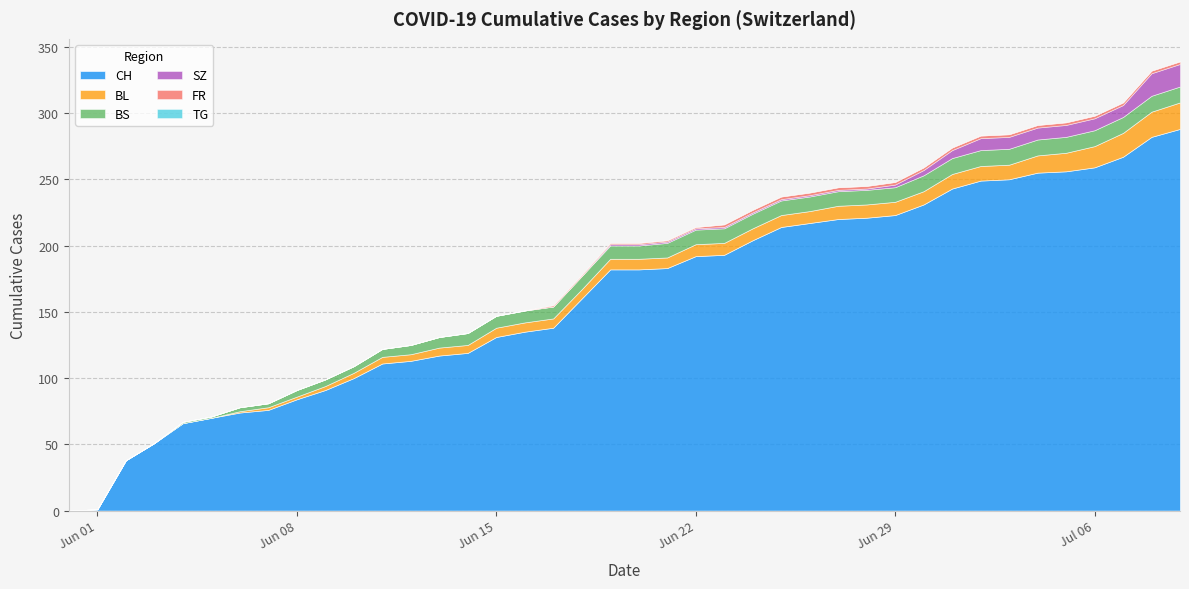

The value of SZ at 2020-06-02 is 12. True or false?

False